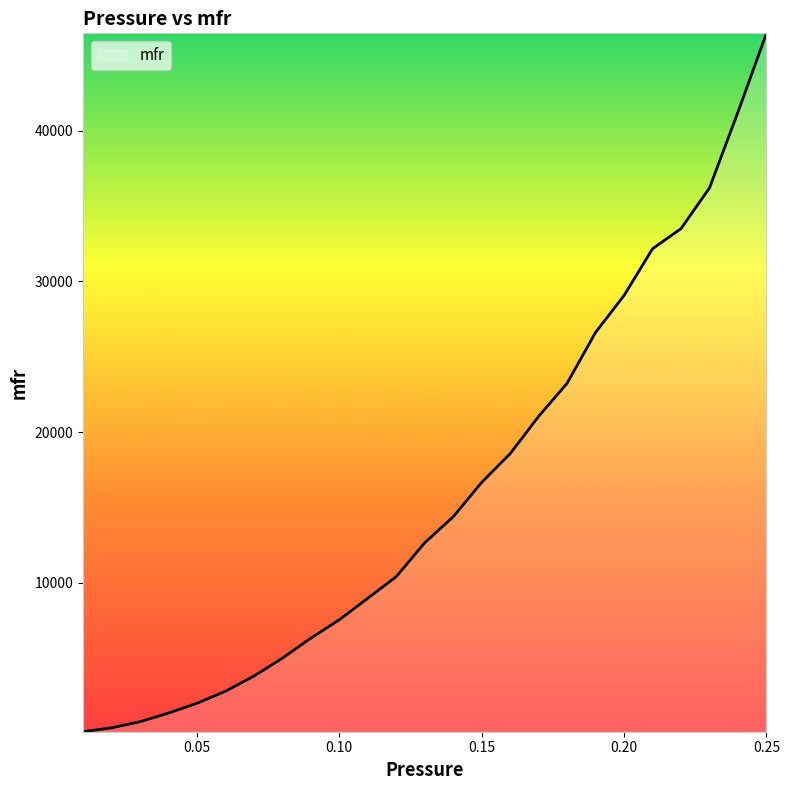

How many values are below 12644?

12